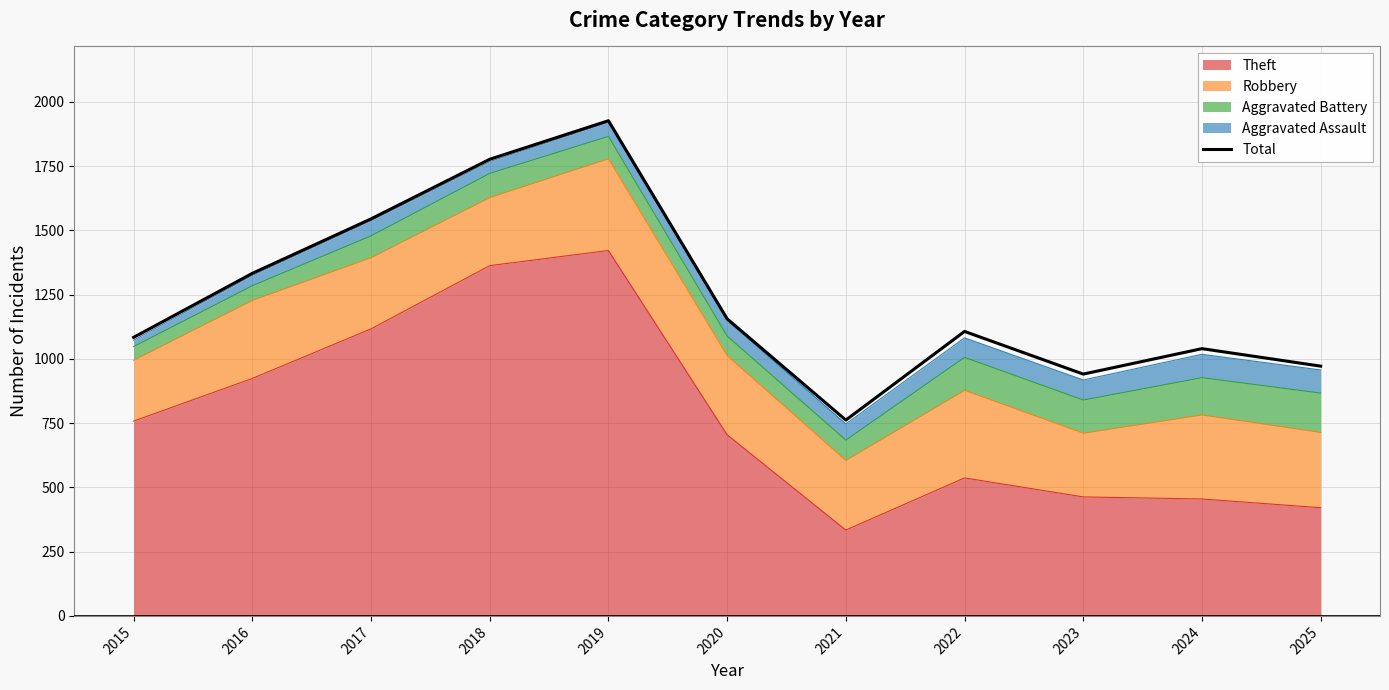

Reading left to right, what are all the values shown in this chart?

1084	1333	1545	1777	1927	1156	762	1107	941	1040	972